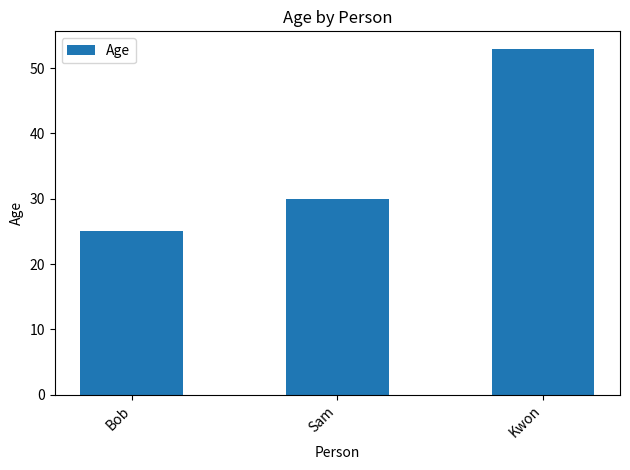

The value at Bob is 25. True or false?

True